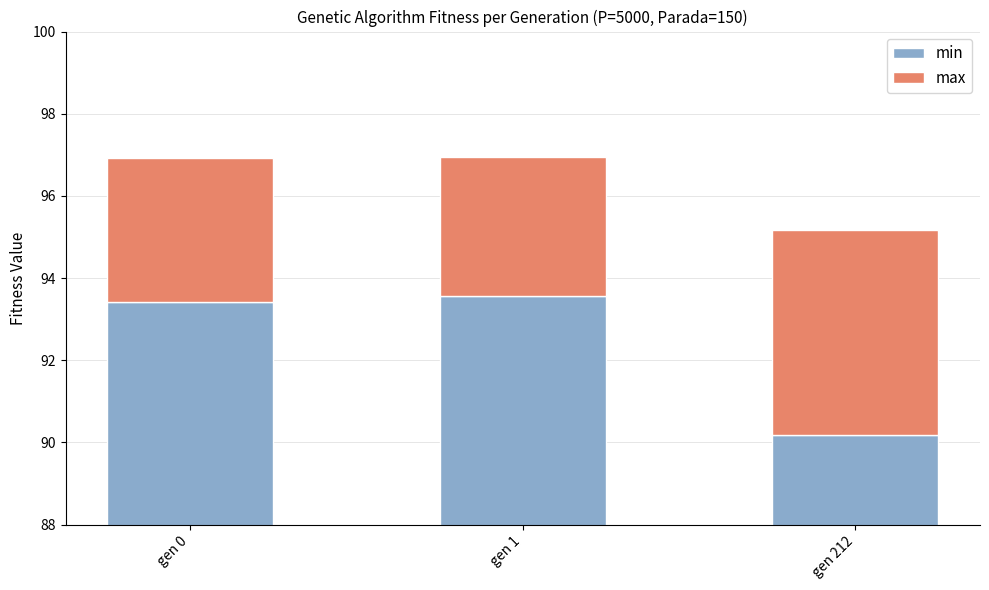

Which category has the highest value in the min series?

gen 1